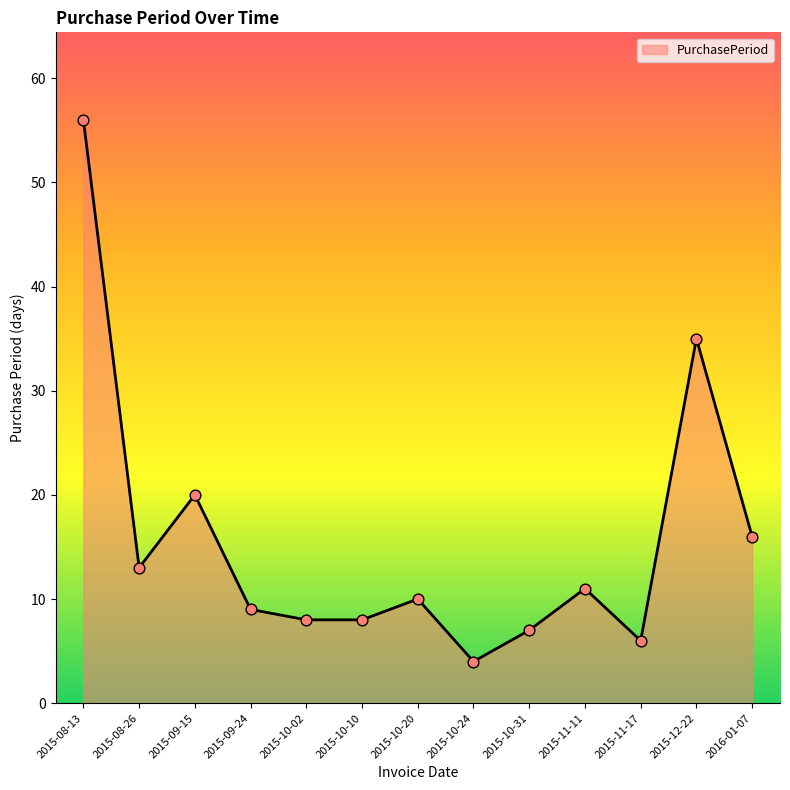

Approximately how many times larger is the value at 2016-01-07 compared to 2015-11-17?

2.7